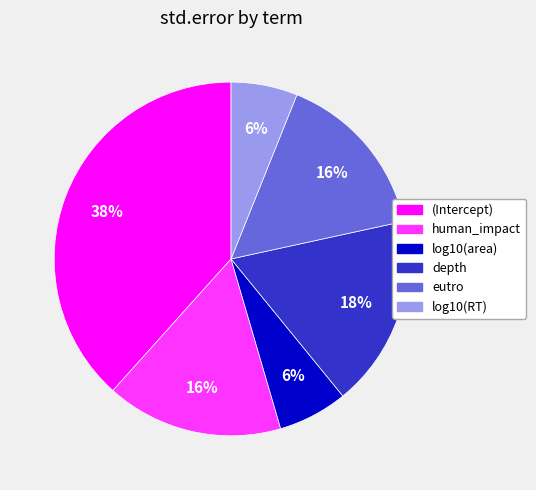

To the nearest percent, what percentage of the pie is log10(area)?

6%